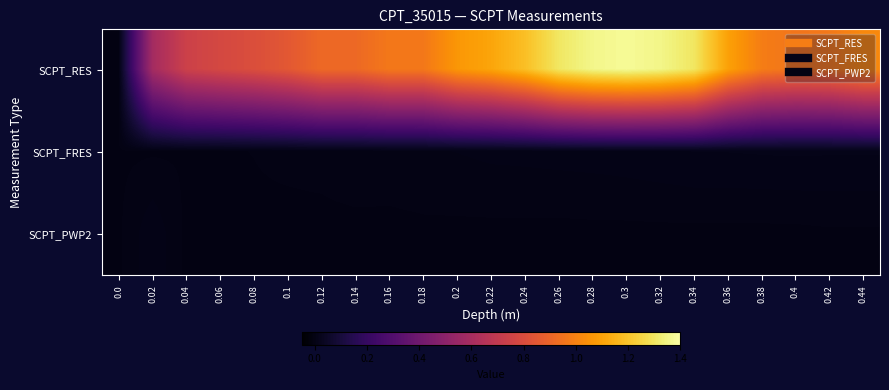

Which series has the largest total across all categories?

SCPT_RES